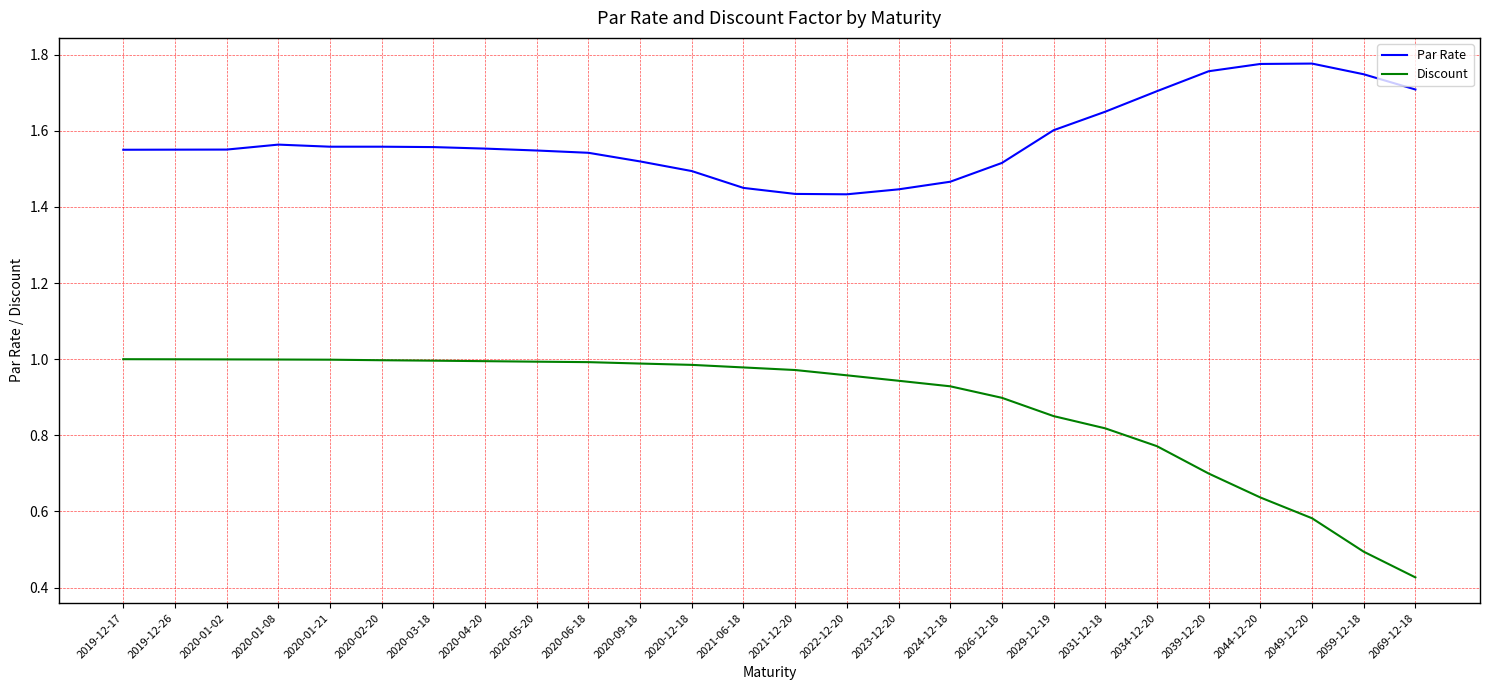

Which series has the largest total across all categories?

Par Rate